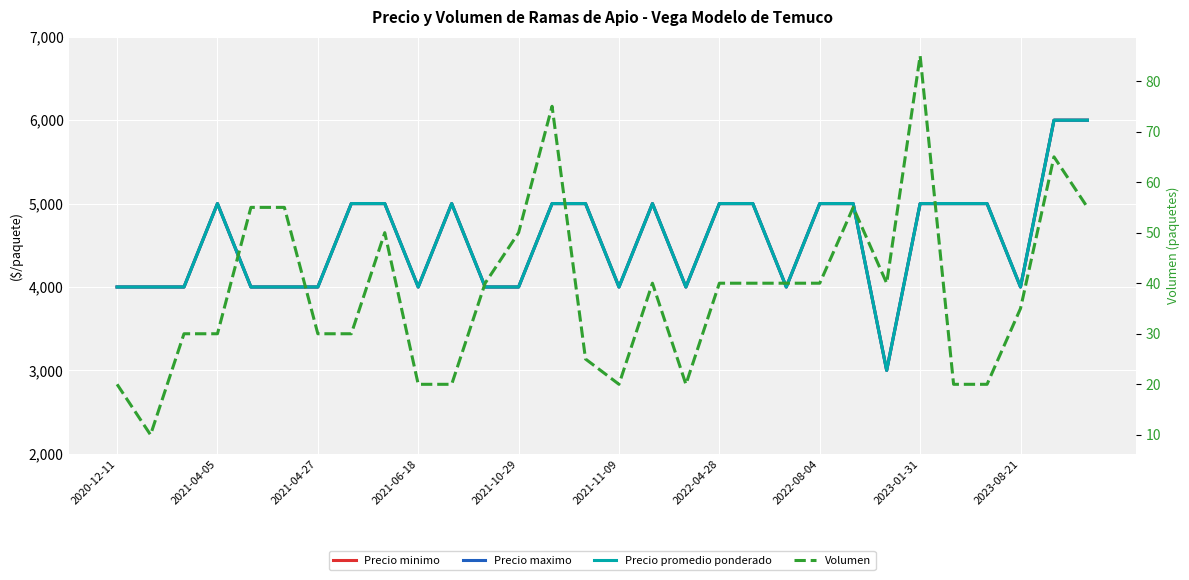

How many distinct data groups are displayed?

4